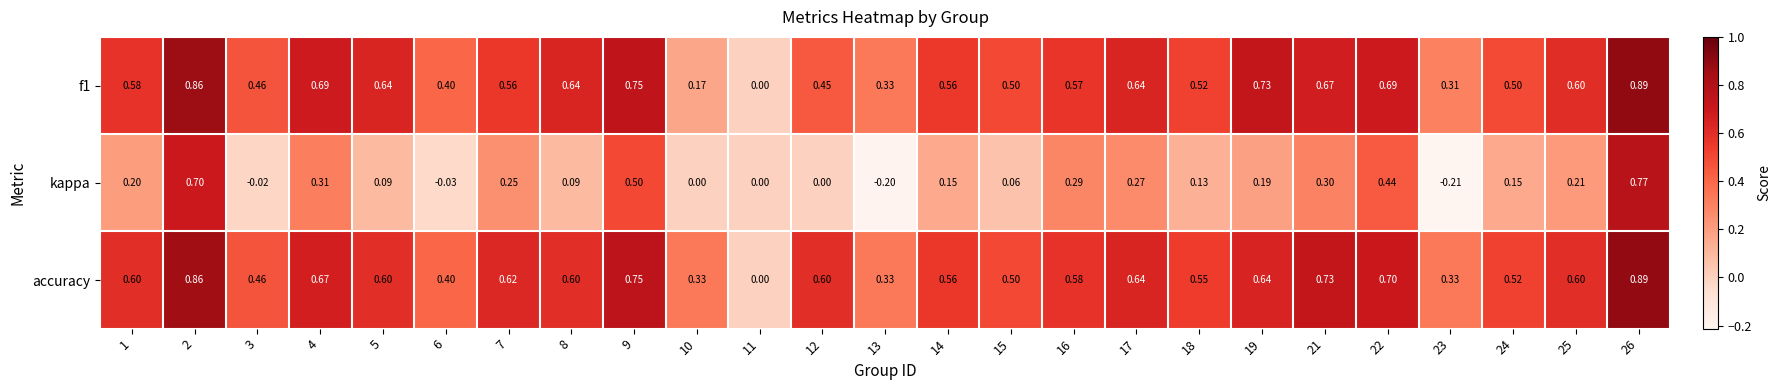

How many distinct data groups are displayed?

3